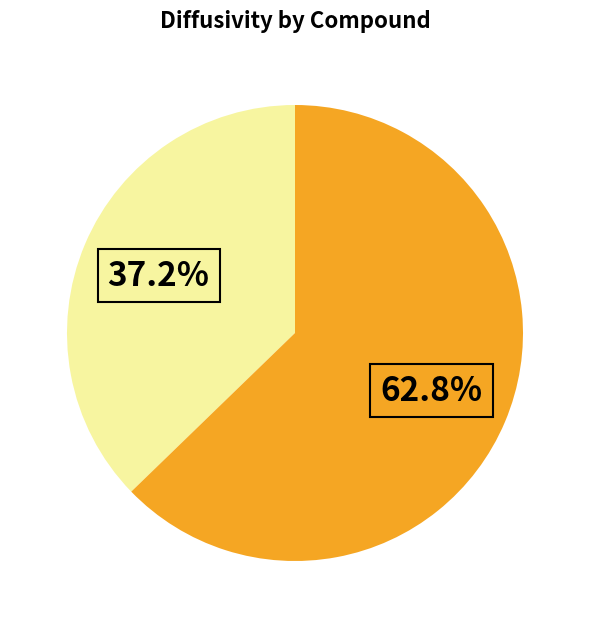

Does any single category account for the majority?

Yes